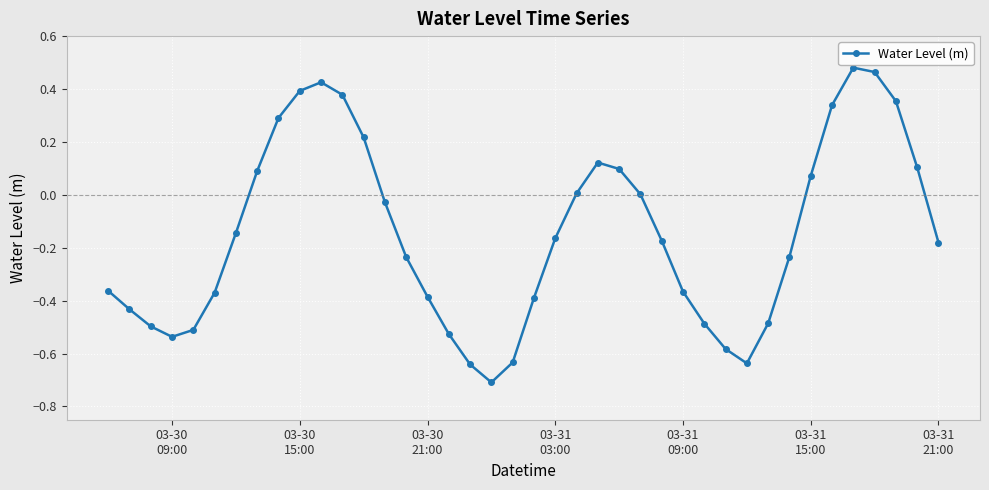

How many points are higher than both their immediate neighbors (excluding endpoints)?

3